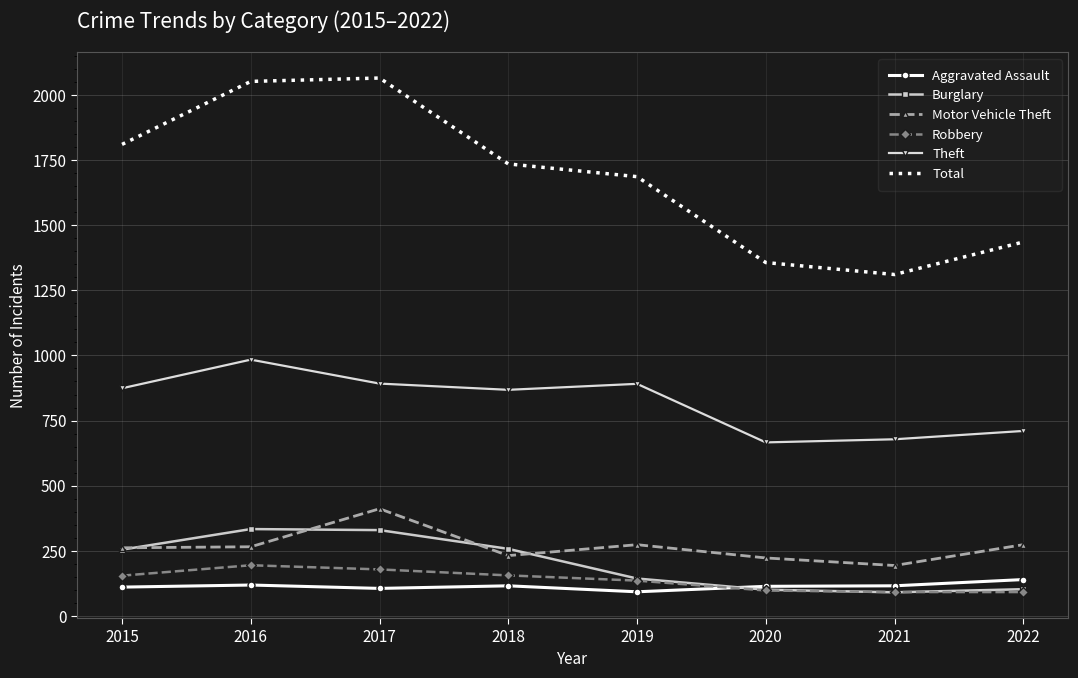

Count the number of data series in this chart.

6